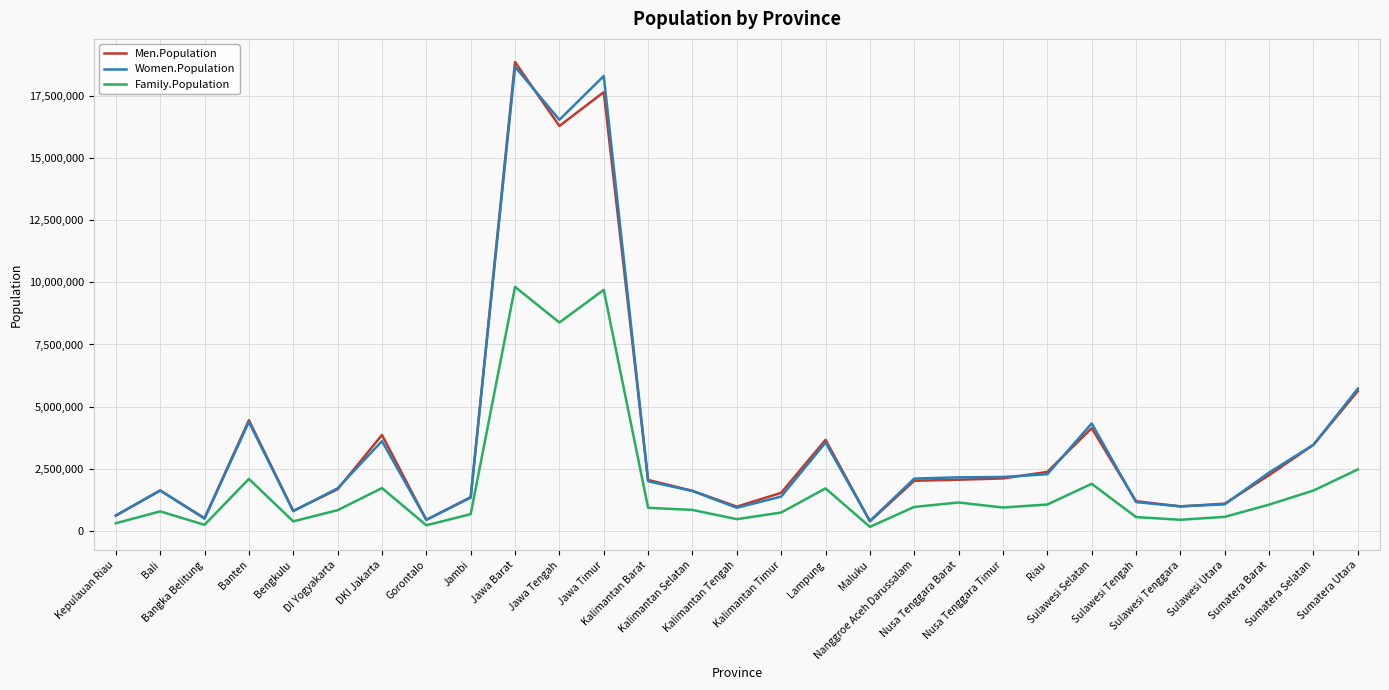

What is the maximum value shown in the chart?

18843006